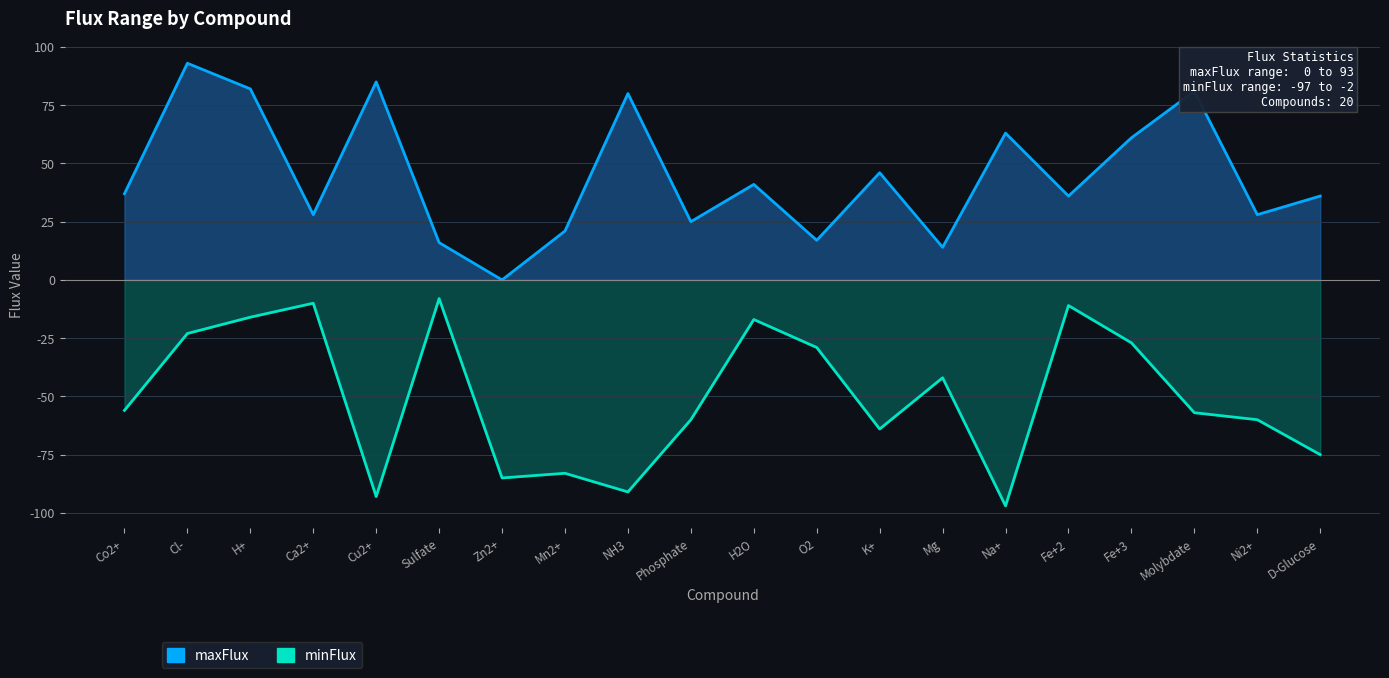

What is the spread (max minus min) of values at Fe+3?

88